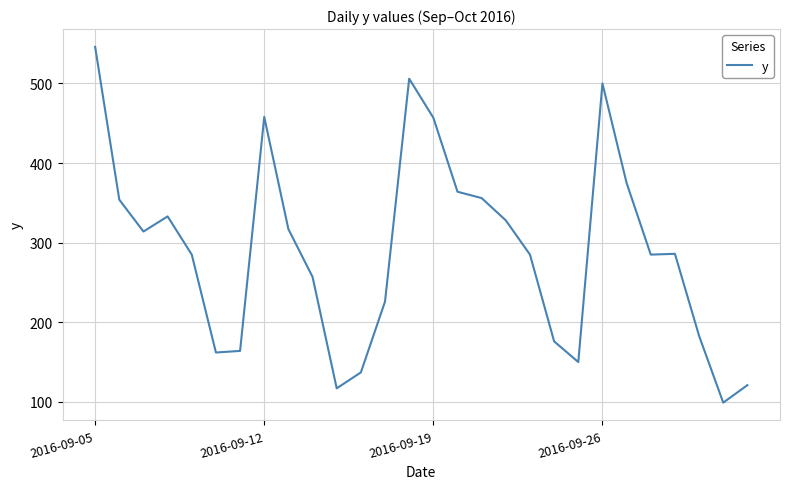

What is the greatest value displayed?

546